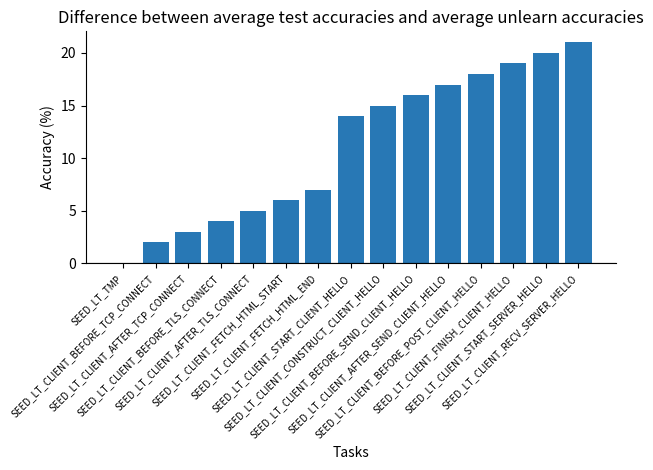

Reading left to right, transcribe all the data shown in this chart.

0	2	3	4	5	6	7	14	15	16	17	18	19	20	21